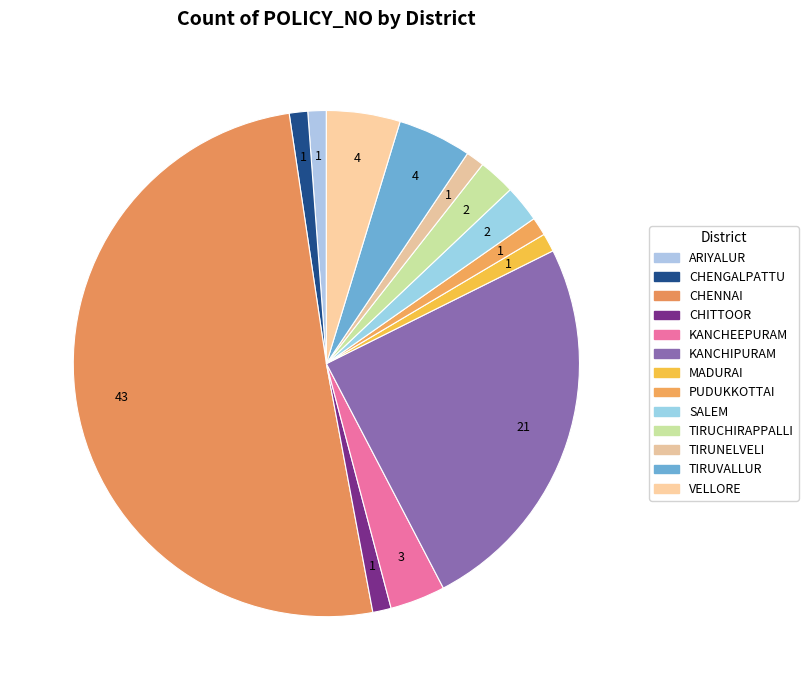

To the nearest percent, what percentage of the pie is CHENGALPATTU?

1%